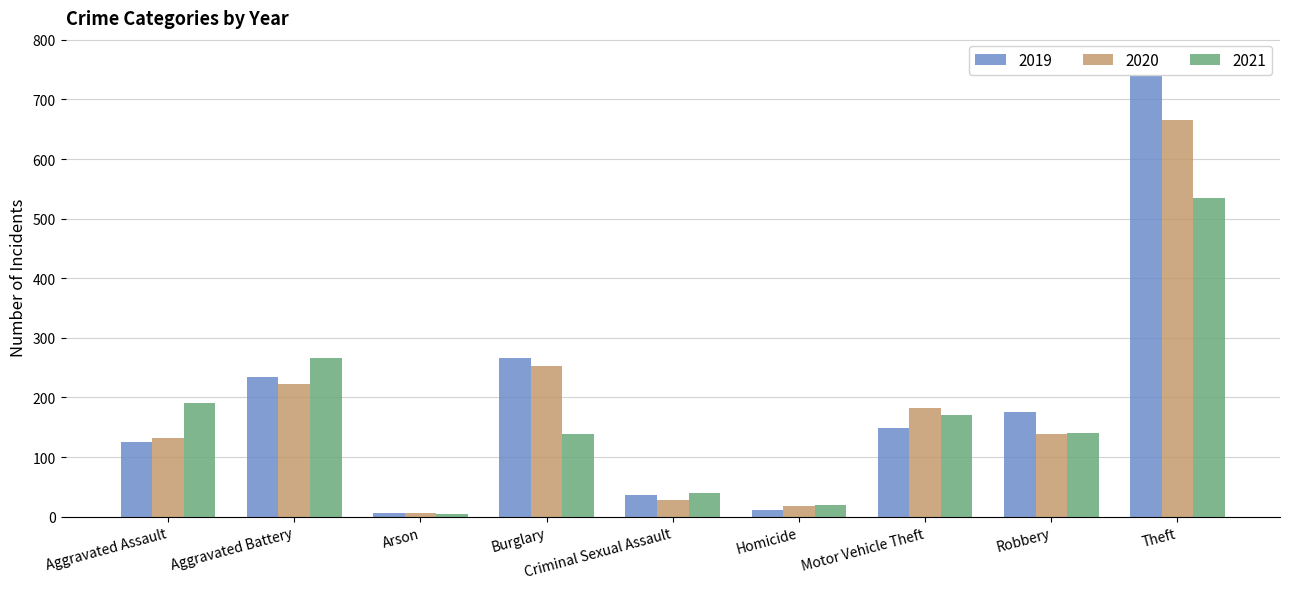

Rank the categories by 2019 value from highest to lowest.

Theft, Burglary, Aggravated Battery, Robbery, Motor Vehicle Theft, Aggravated Assault, Criminal Sexual Assault, Homicide, Arson